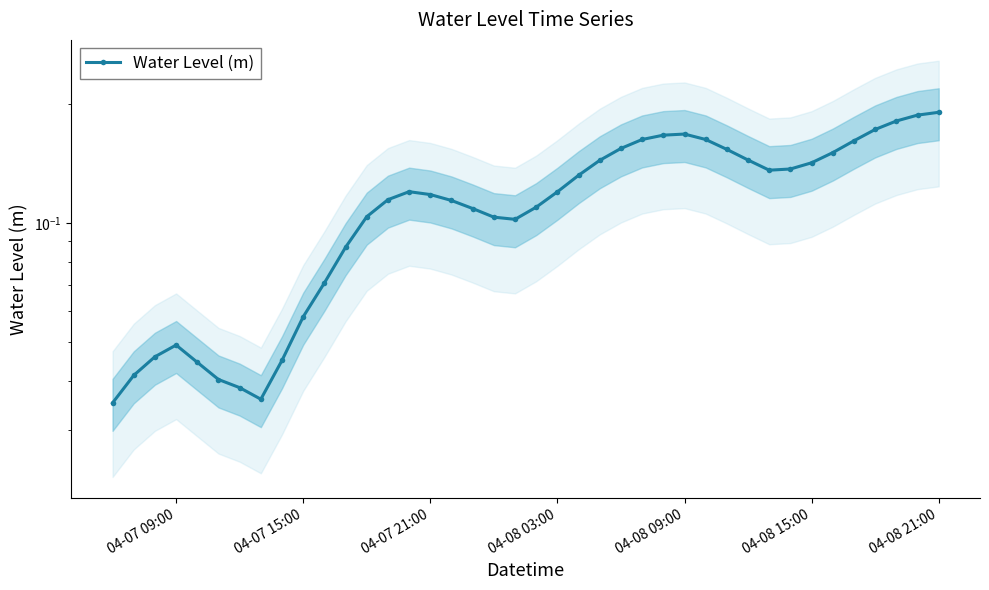

Count the values in the range 0 to 1.

40